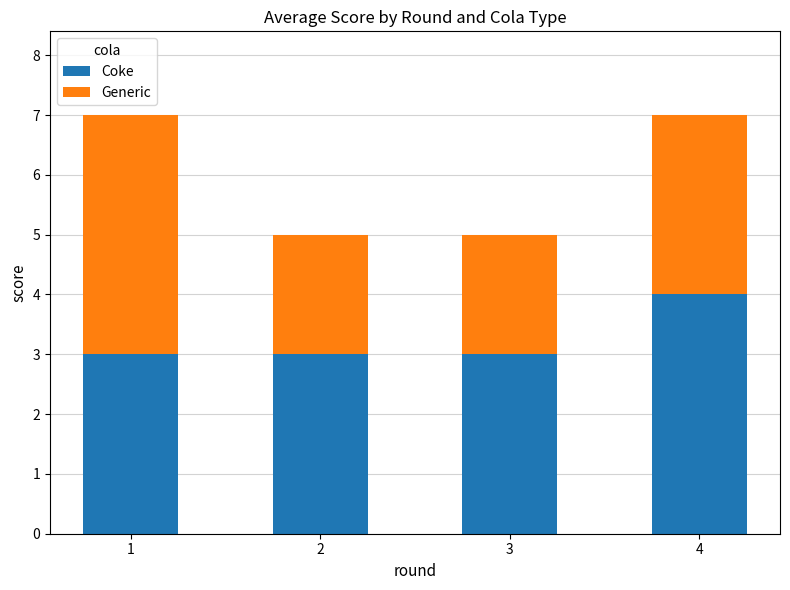

At which label does Coke reach its peak?

4